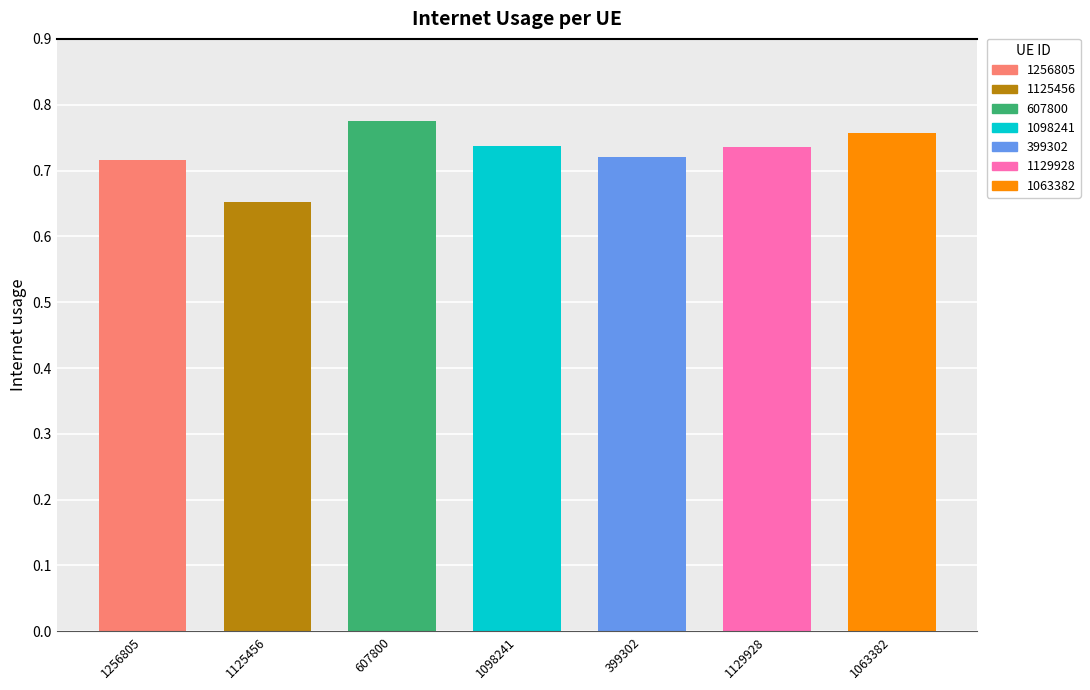

True or false: the data shows 1.1 at 607800.

False